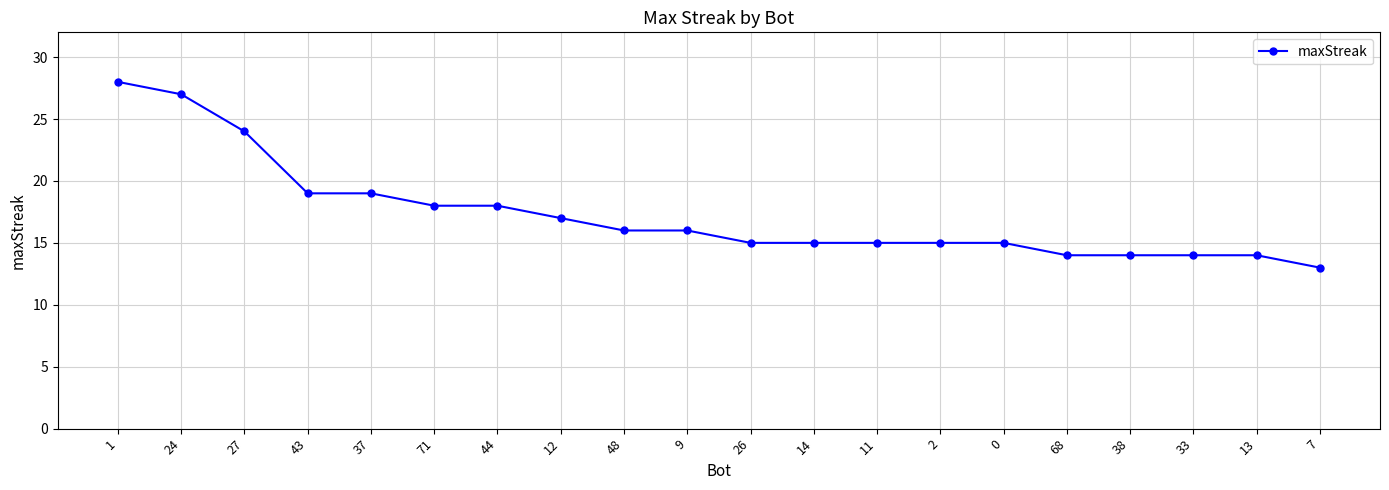

What is the change in value from 14 to 7?

-2